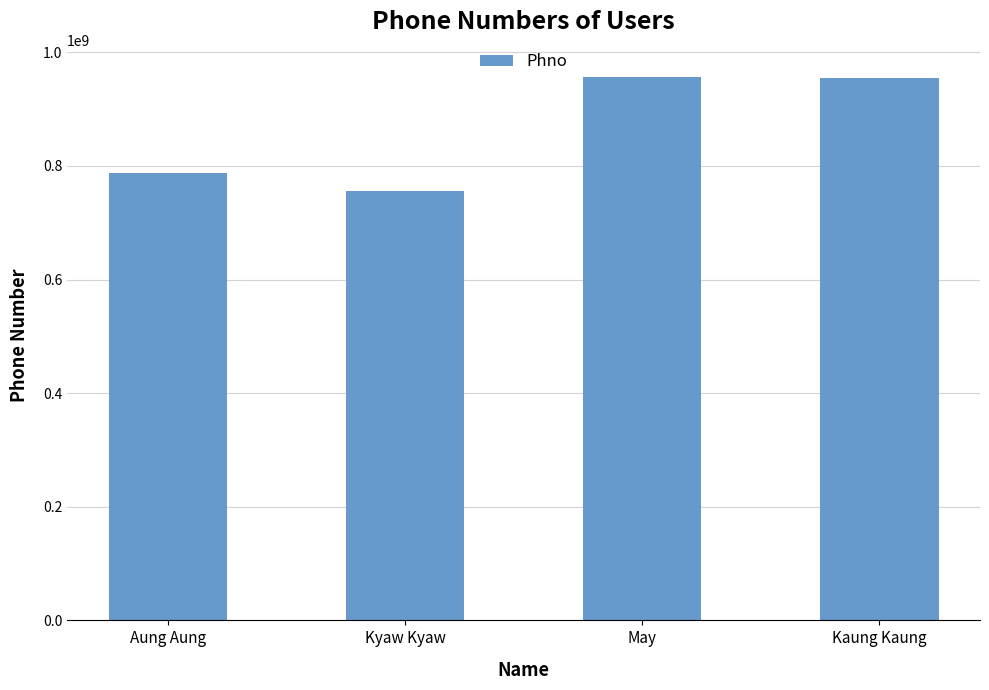

What value does the data have at Aung Aung, to the nearest 50?

786767600